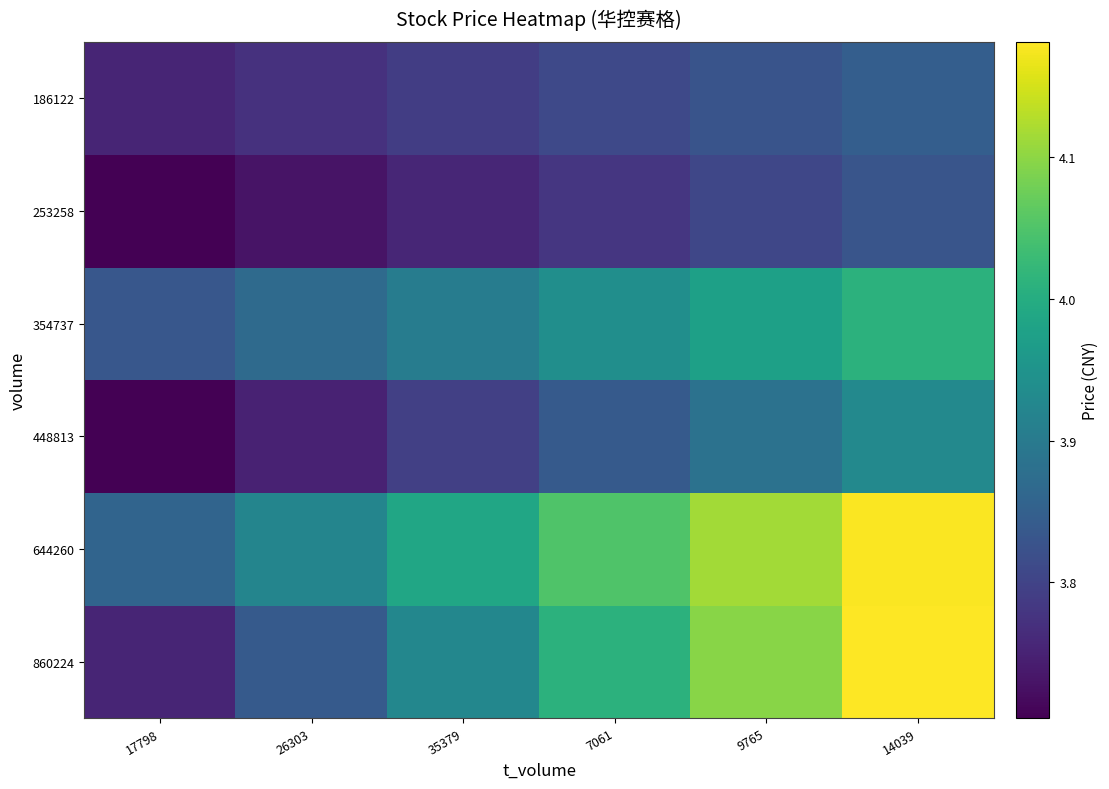

Which category has the highest value across all series?

14039